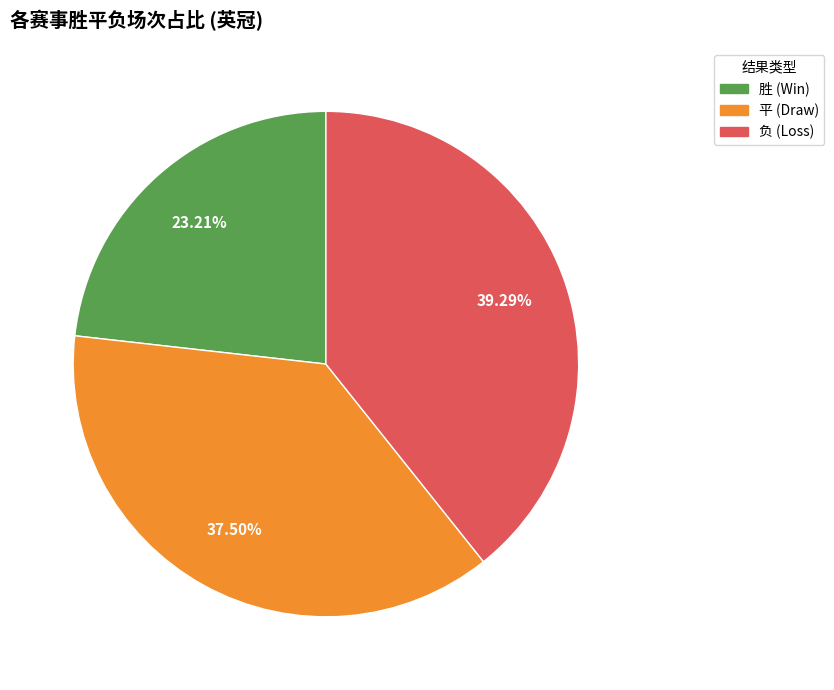

Is there any slice that represents more than half of the pie?

No